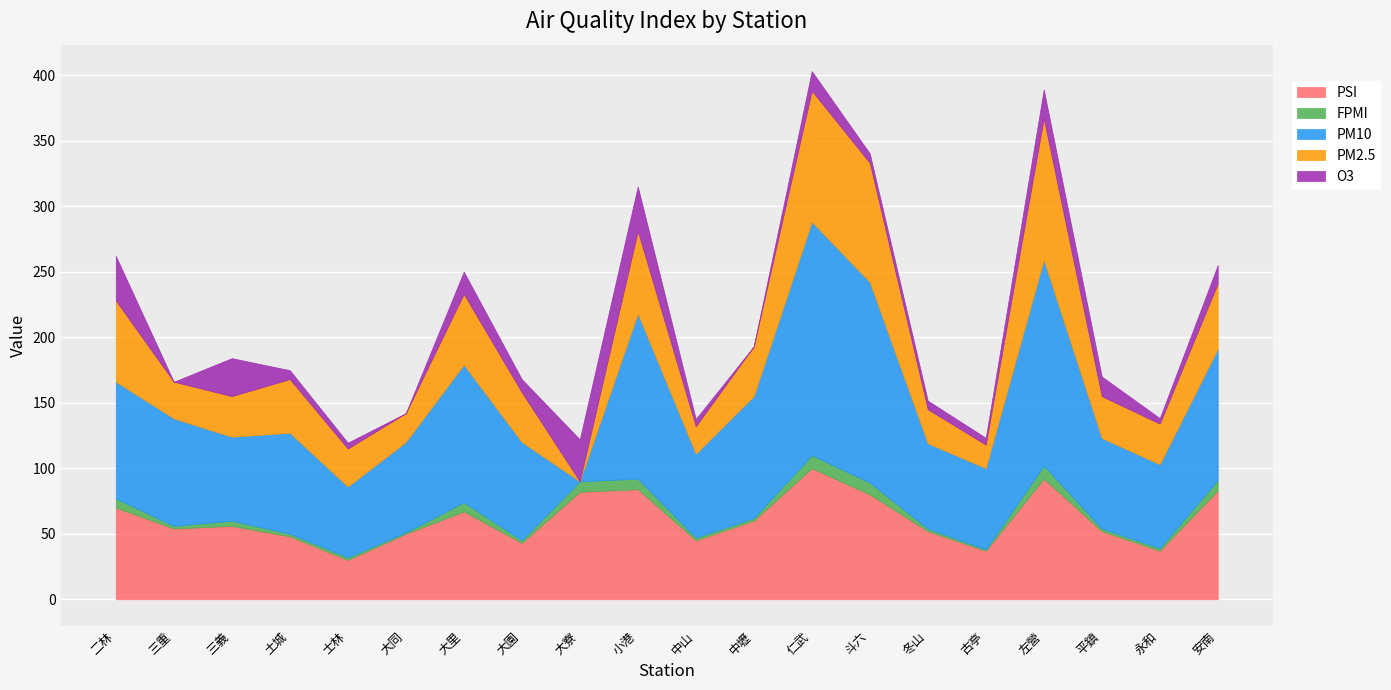

Rank the series by their maximum value, from highest to lowest.

PM10, PM2.5, PSI, O3, FPMI